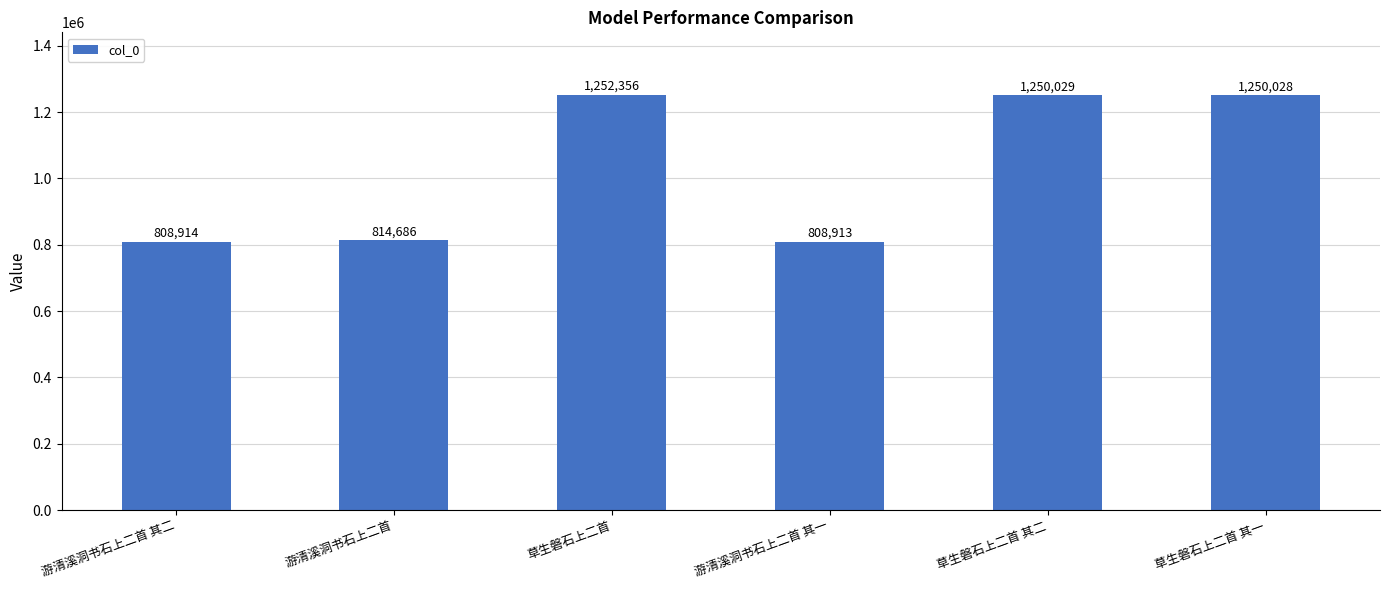

How many bars are there in total?

6